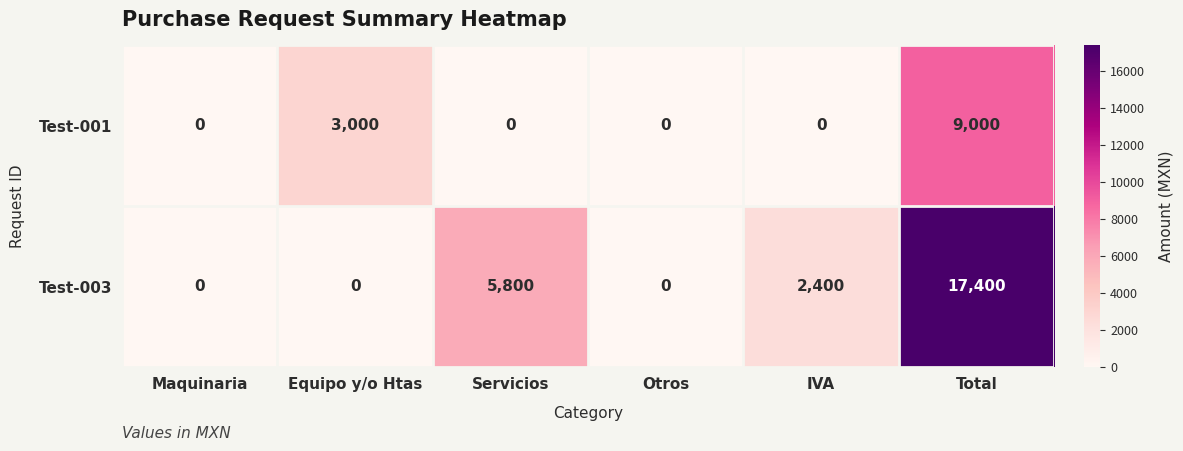

Which series has the largest total across all categories?

Test-003